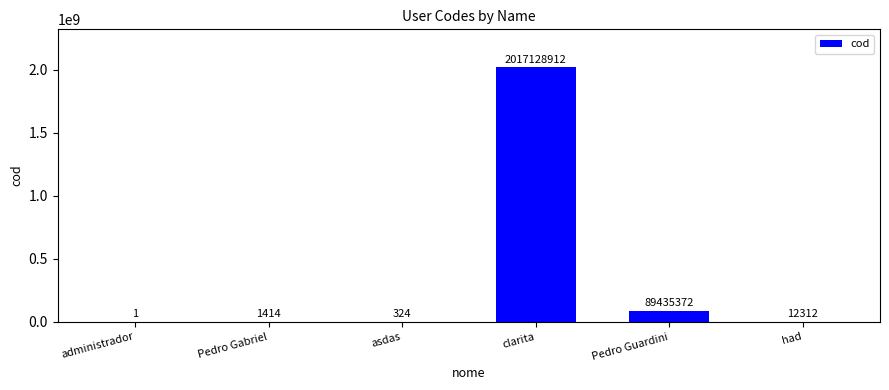

What is the maximum value shown in the chart?

2017128912